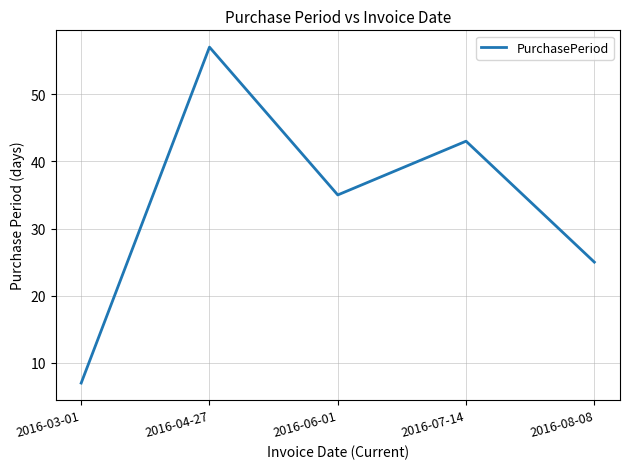

How many categories are shown in the chart?

5